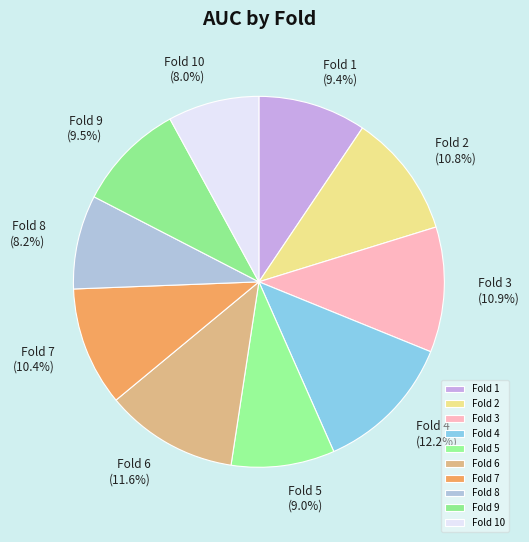

Does any single category account for the majority?

No